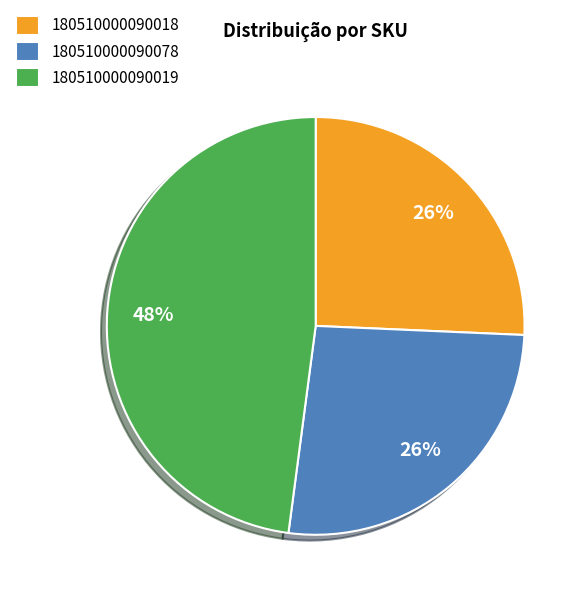

Which category has the biggest portion of the pie?

180510000090019